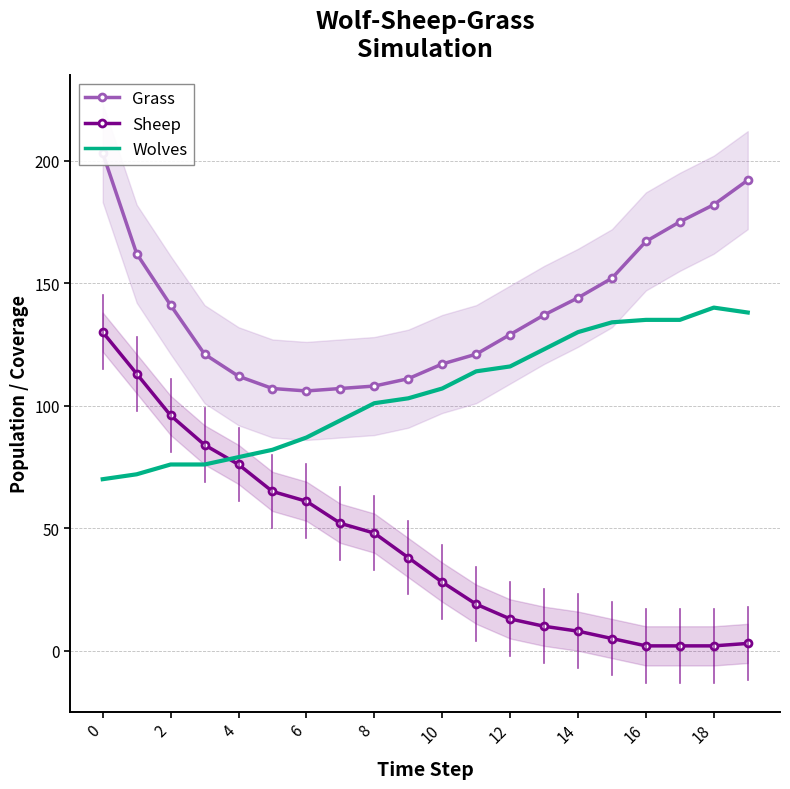

The value of Sheep at 8 is 63. True or false?

False